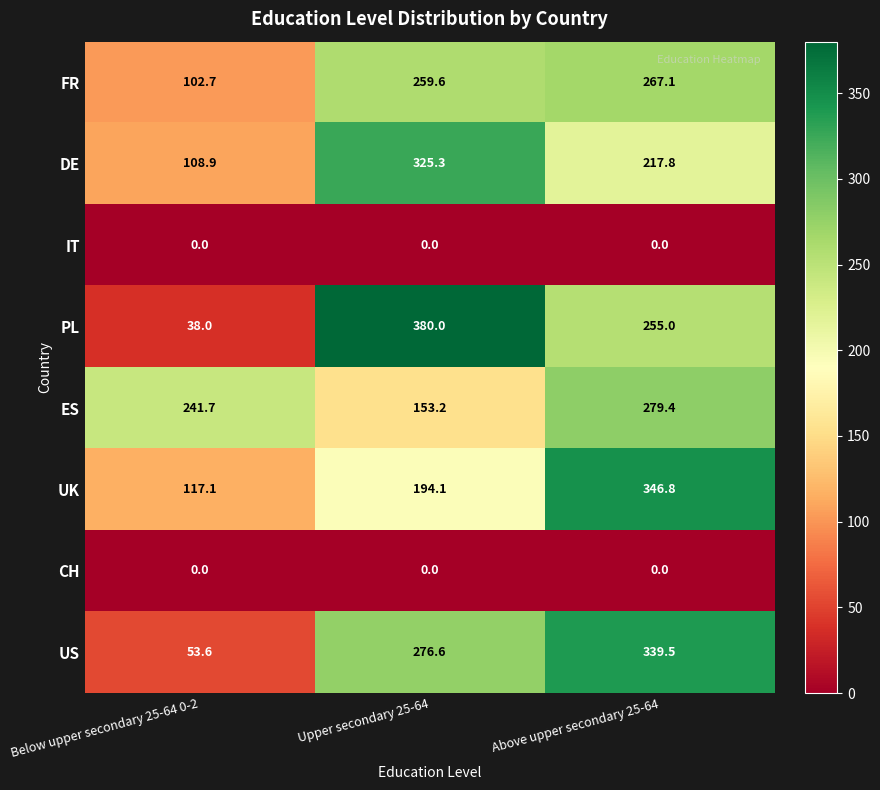

At which category is the sum across all series the highest?

Above upper secondary 25-64